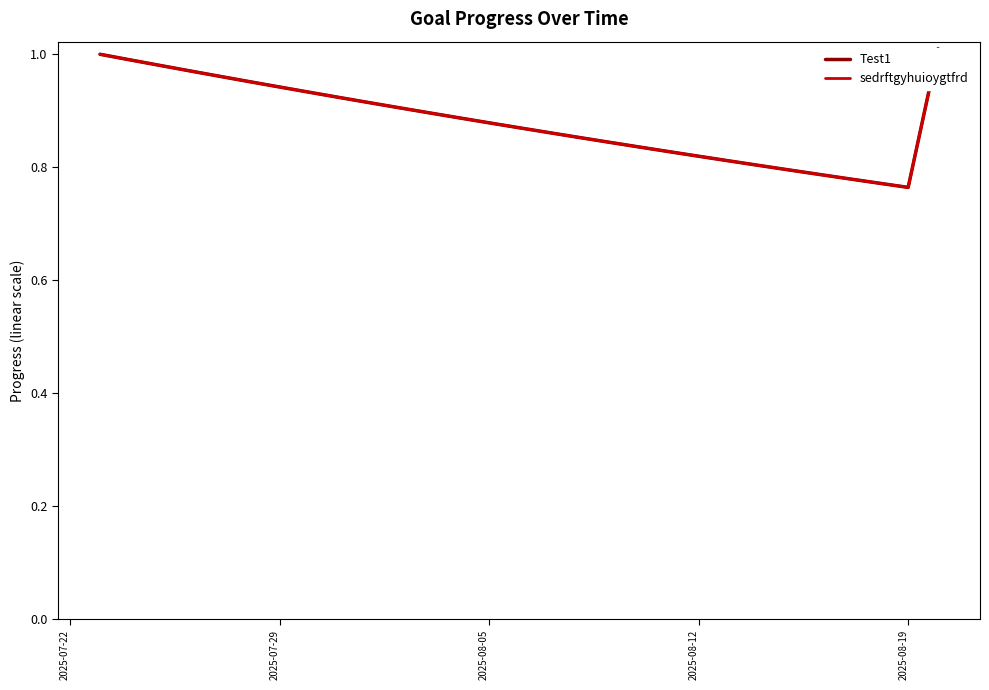

True or false: Test1 has more than 1 interior local peaks.

False